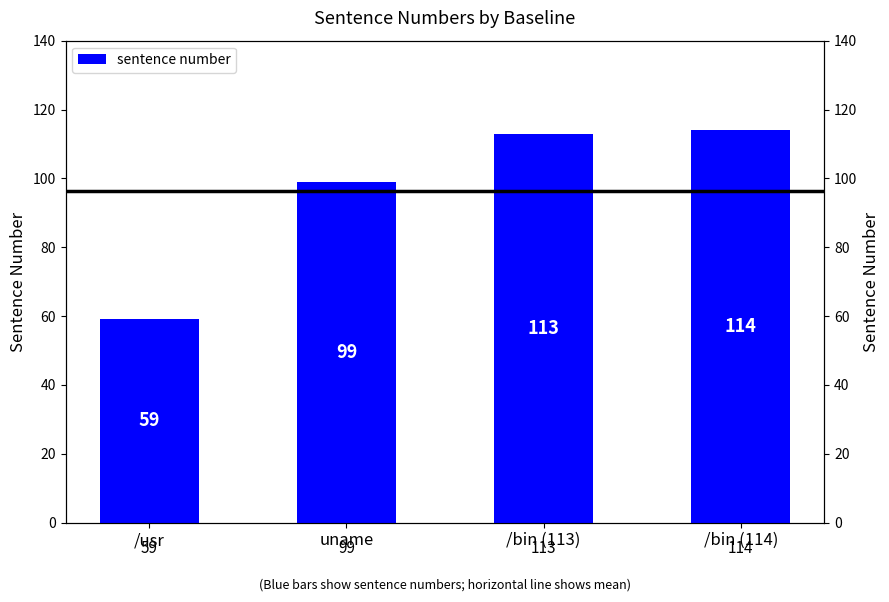

Does the chart contain any negative values?

No